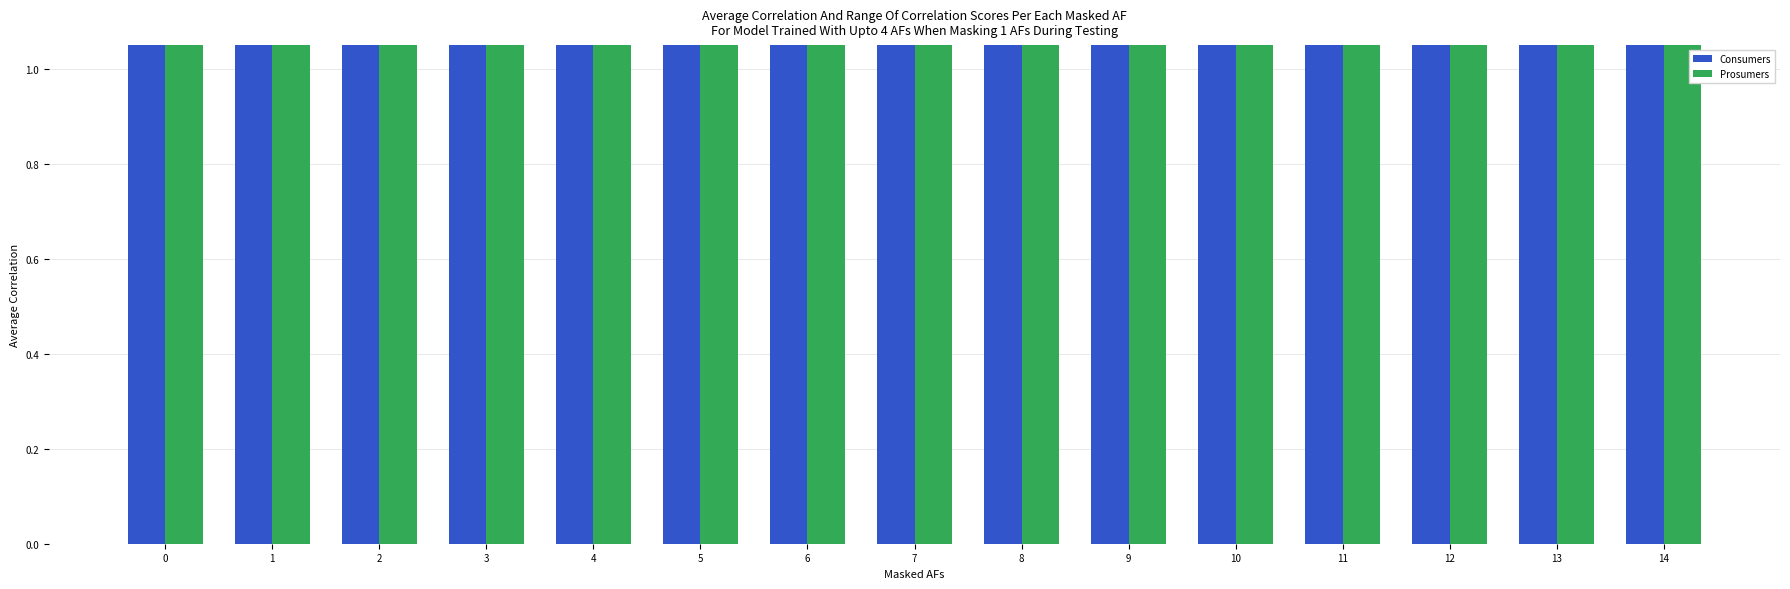

What is the value of the Prosumers bar at the 2nd from the left?

440